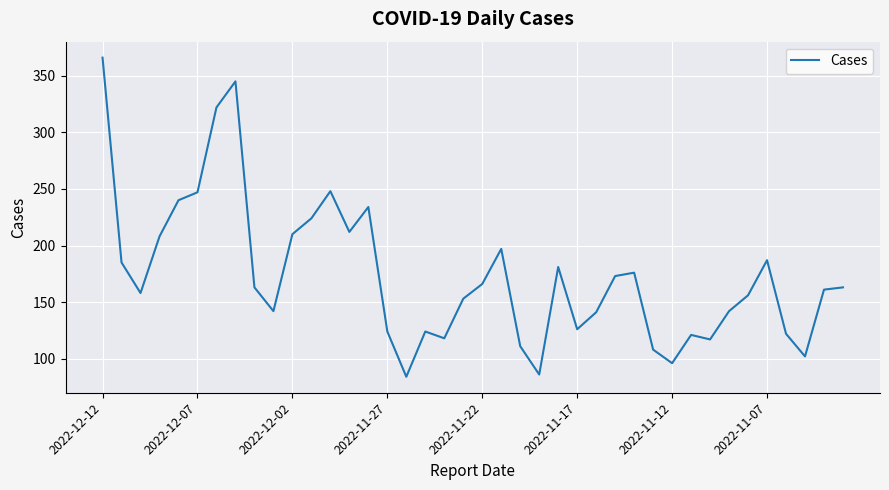

What is the smallest value displayed?

84